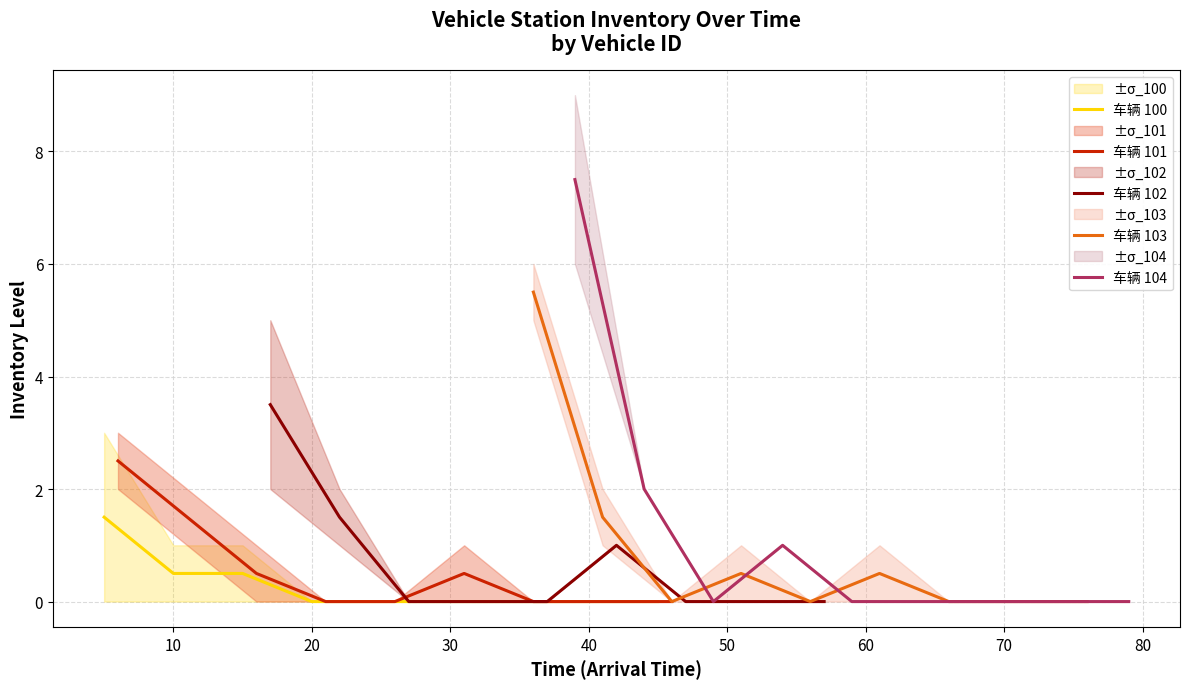

How many times do 车辆 104 and 车辆 101 cross each other?

2